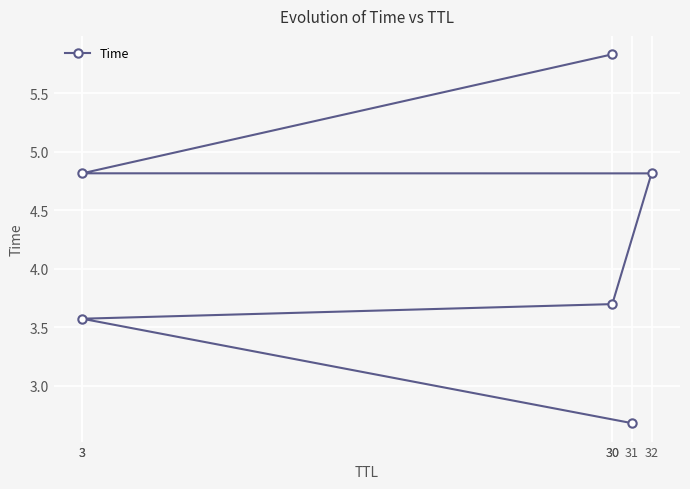

True or false: the data shows 2.7 at 31.

True